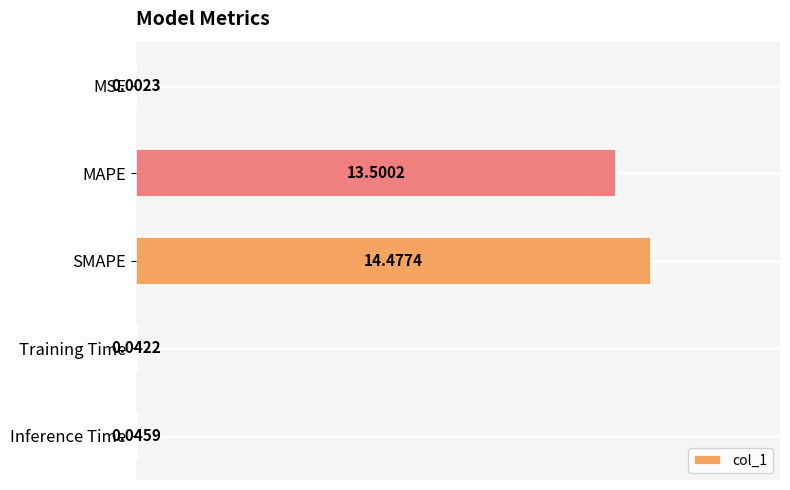

What is the sum of all values?

28.1